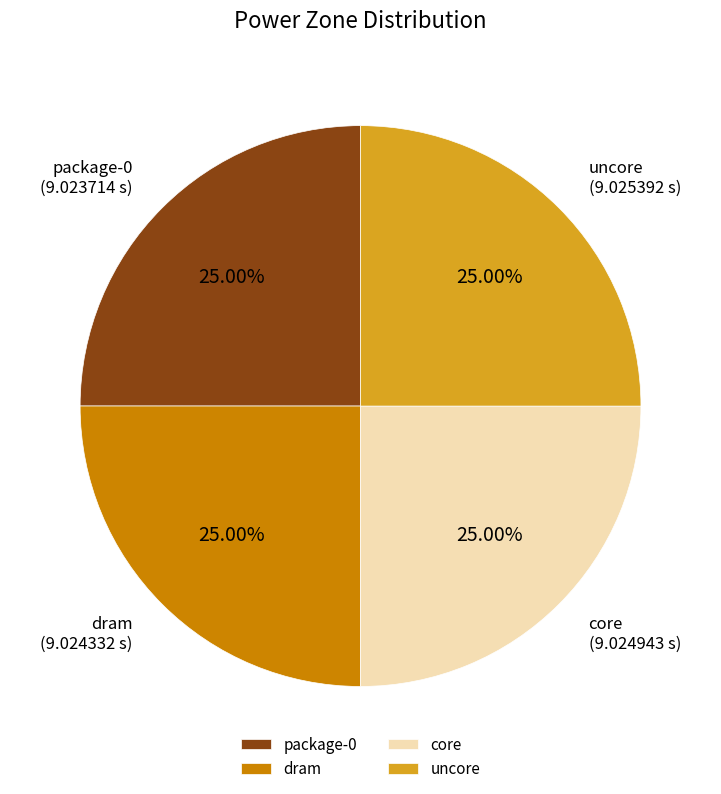

What is the ratio of the value at uncore to the value at dram?

1.0